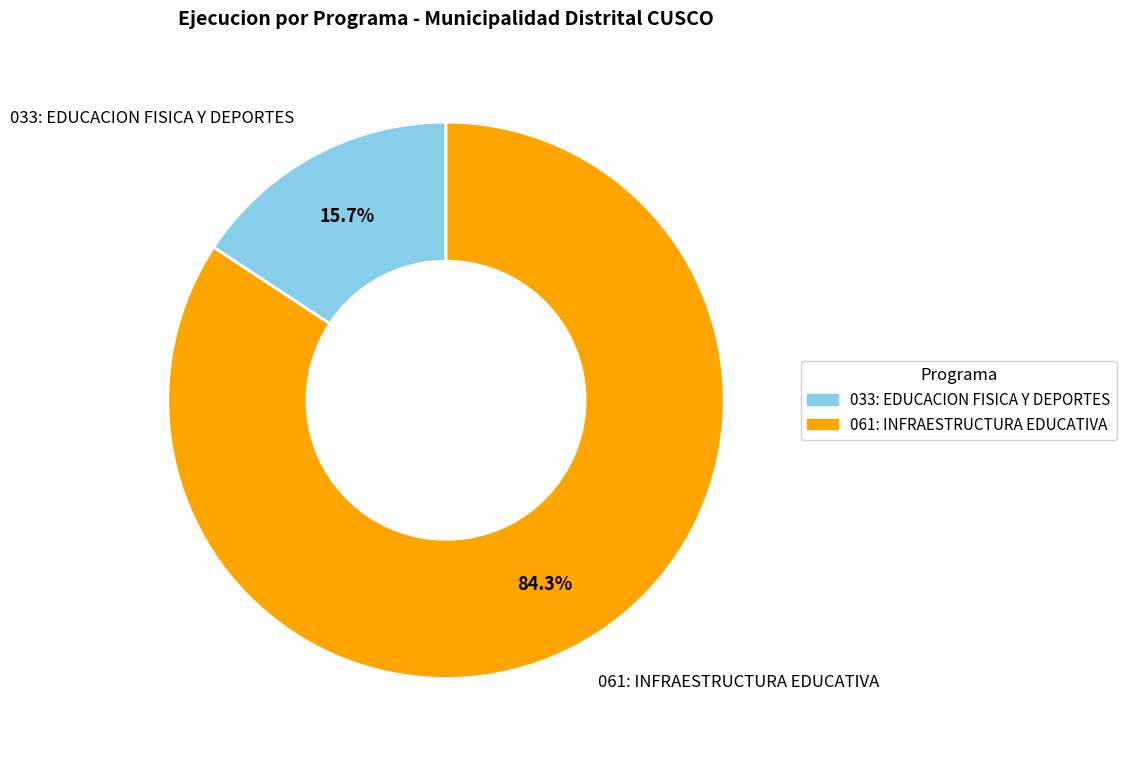

Is it true that 061: INFRAESTRUCTURA EDUCATIVA is 89% of the pie?

False